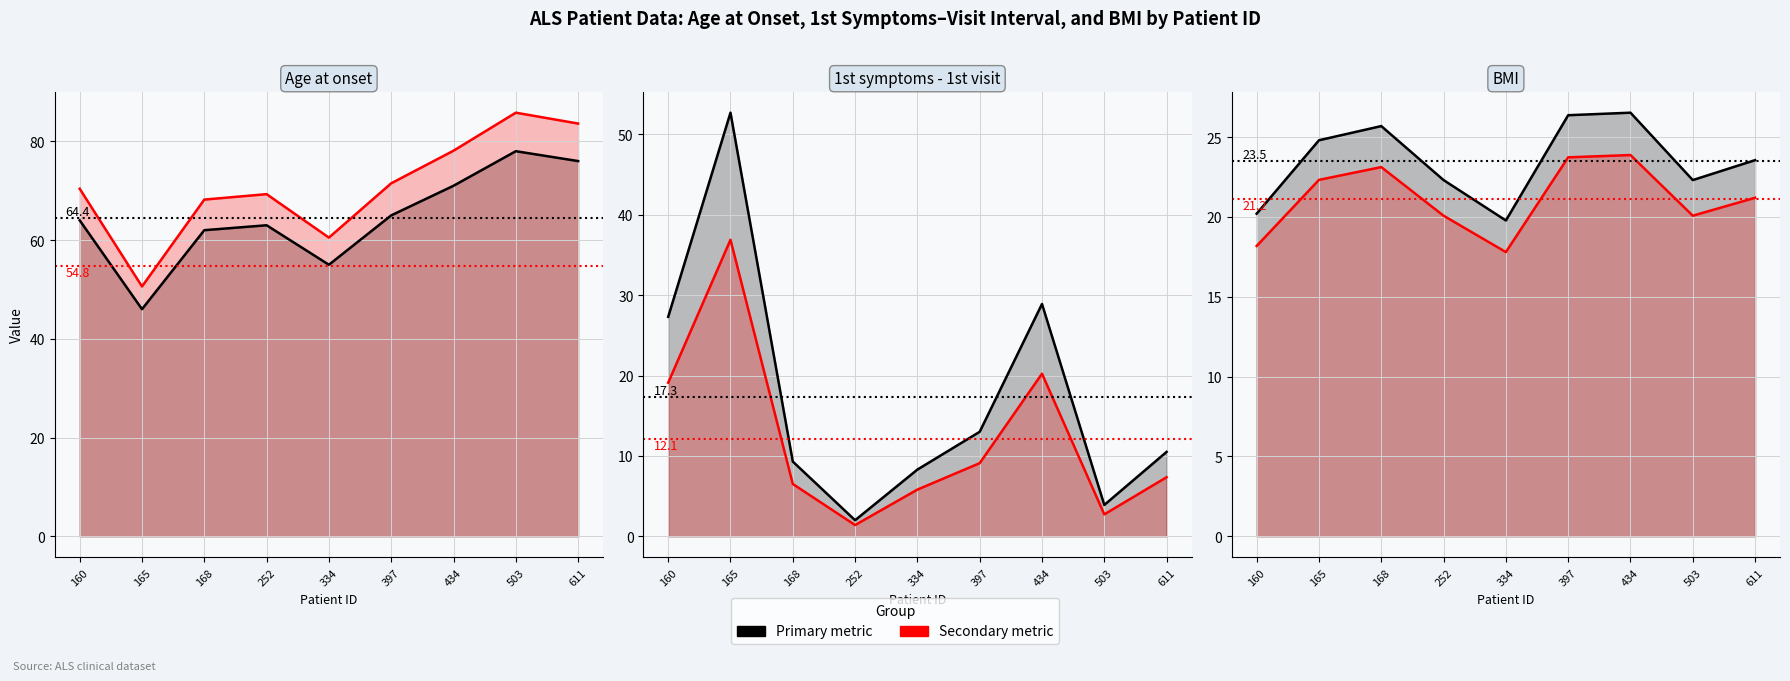

How many categories are shown in the chart?

9